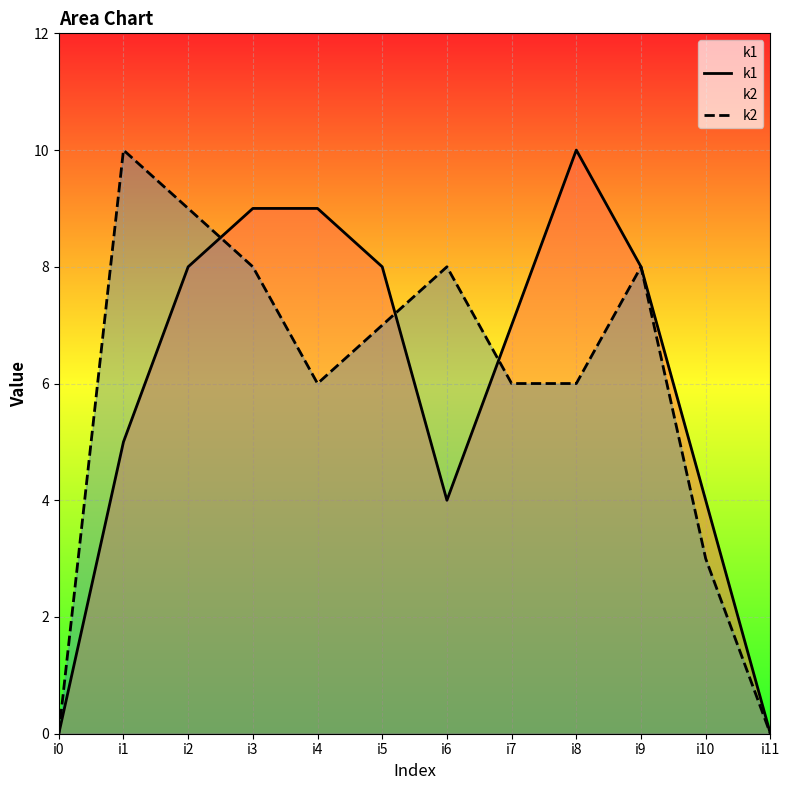

Is the value of k1 at i8 greater than the value of k2 at i1?

No